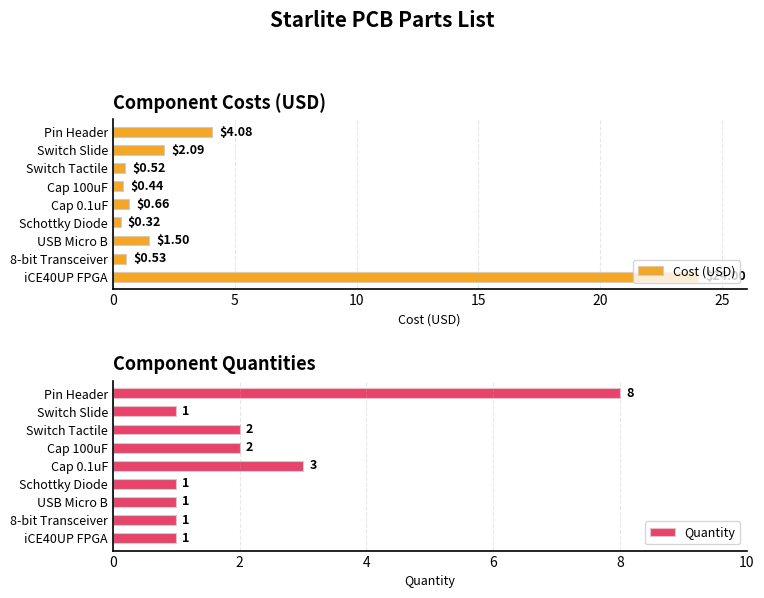

Are the bars horizontal?

Yes